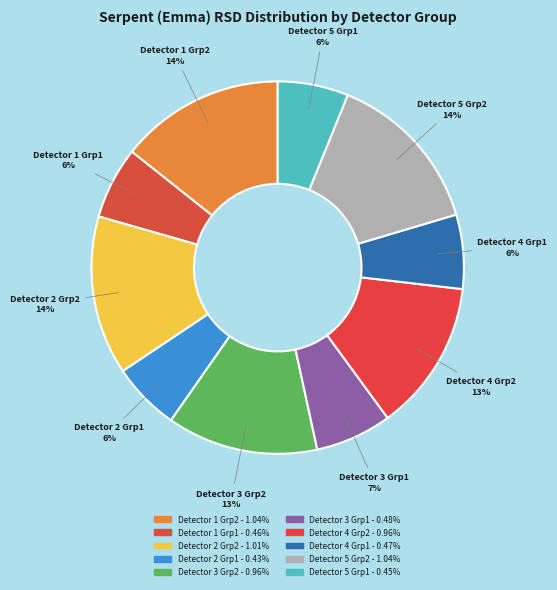

How many segments does this pie chart have?

10